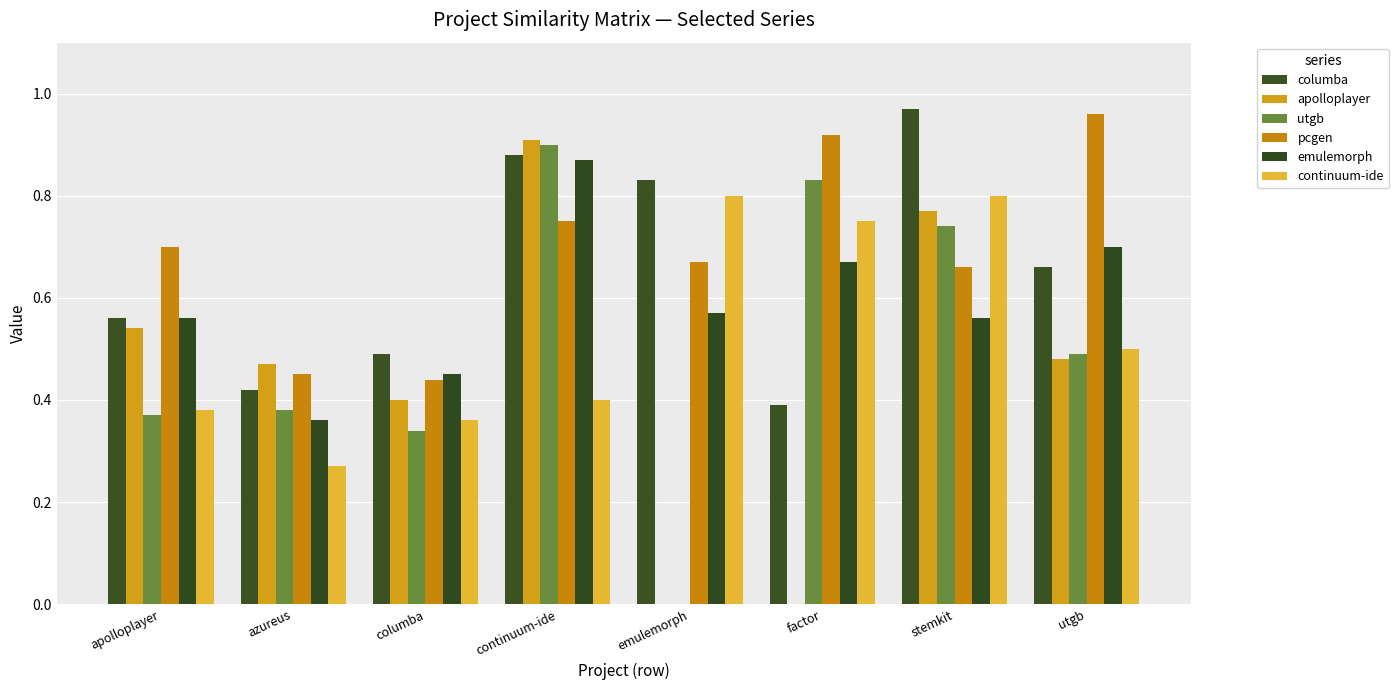

What is the label of the 3rd bar from the left?

columba